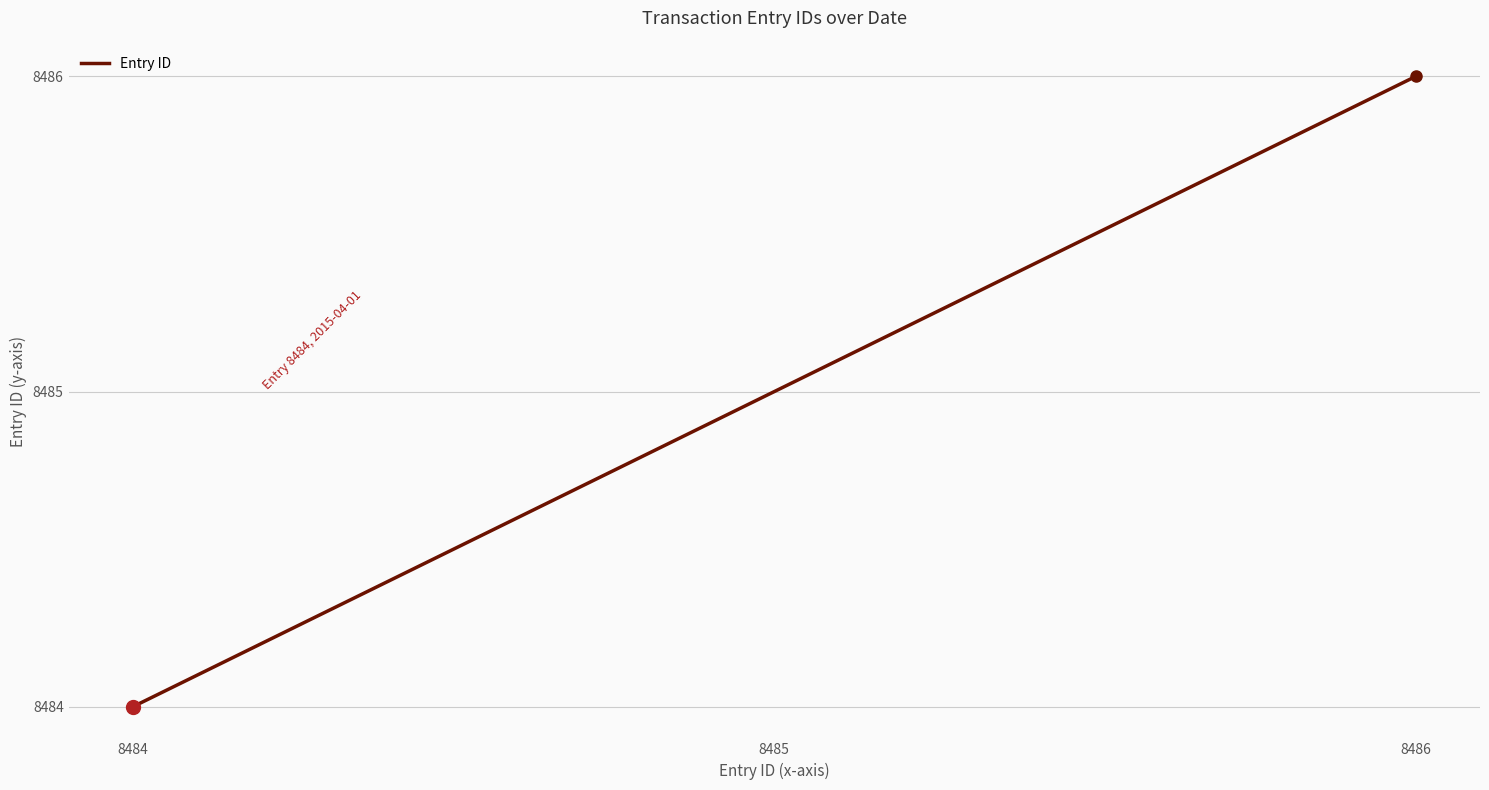

Rank the categories by value from lowest to highest.

8484, 8485, 8486